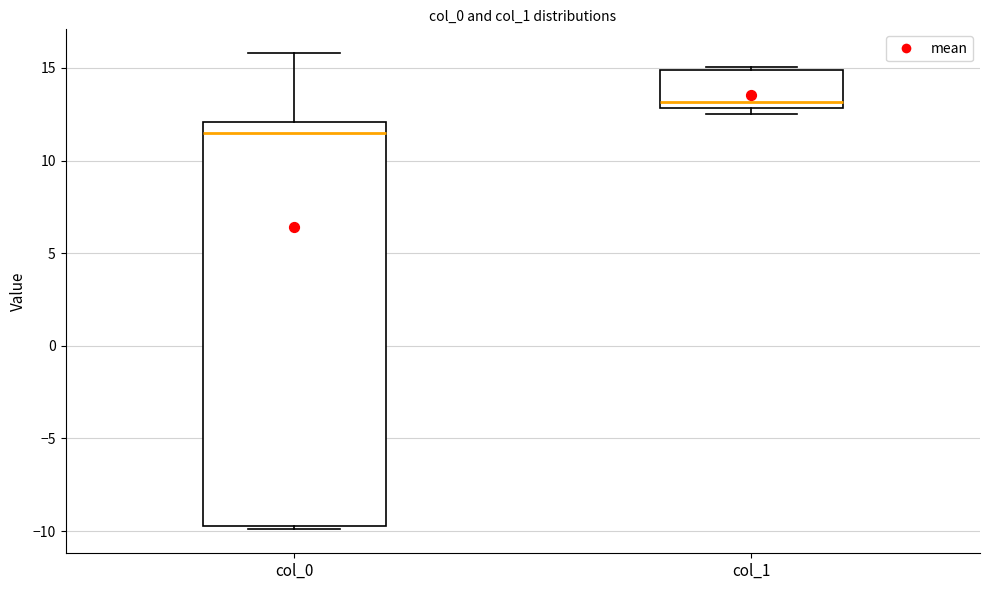

Which box has the lowest median line?

col_0